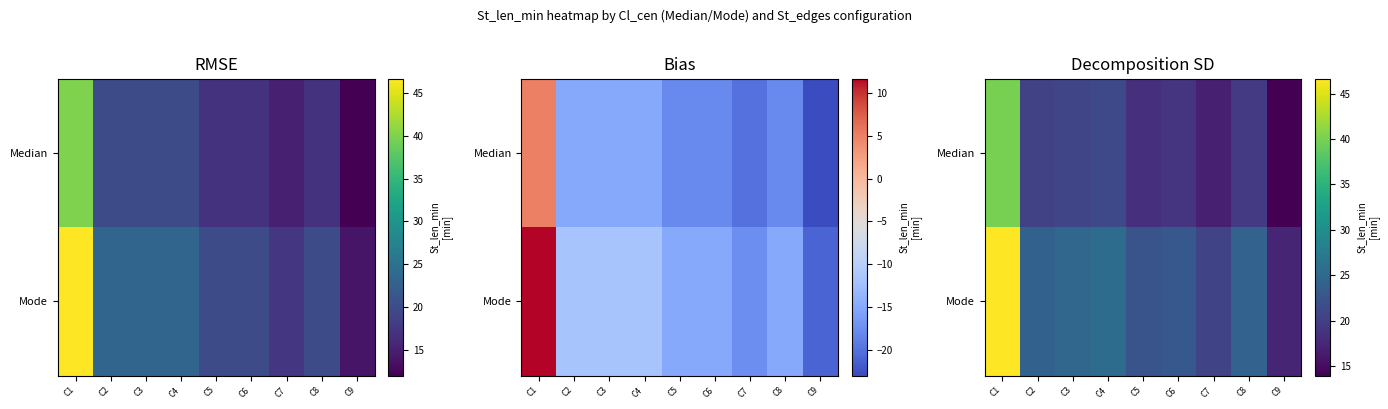

Which series changed the most between C1 and C3?

Mode